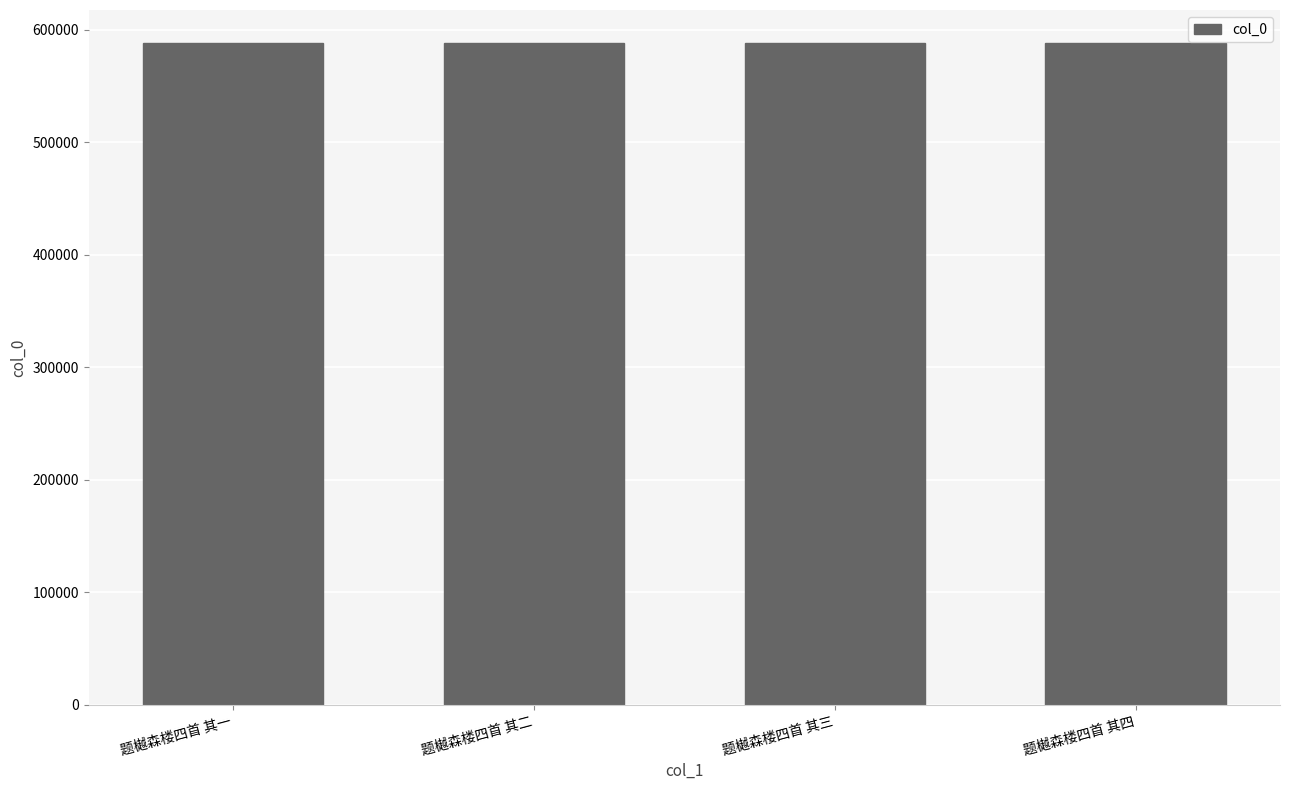

The value at 题樾森楼四首 其四 is 967258. True or false?

False